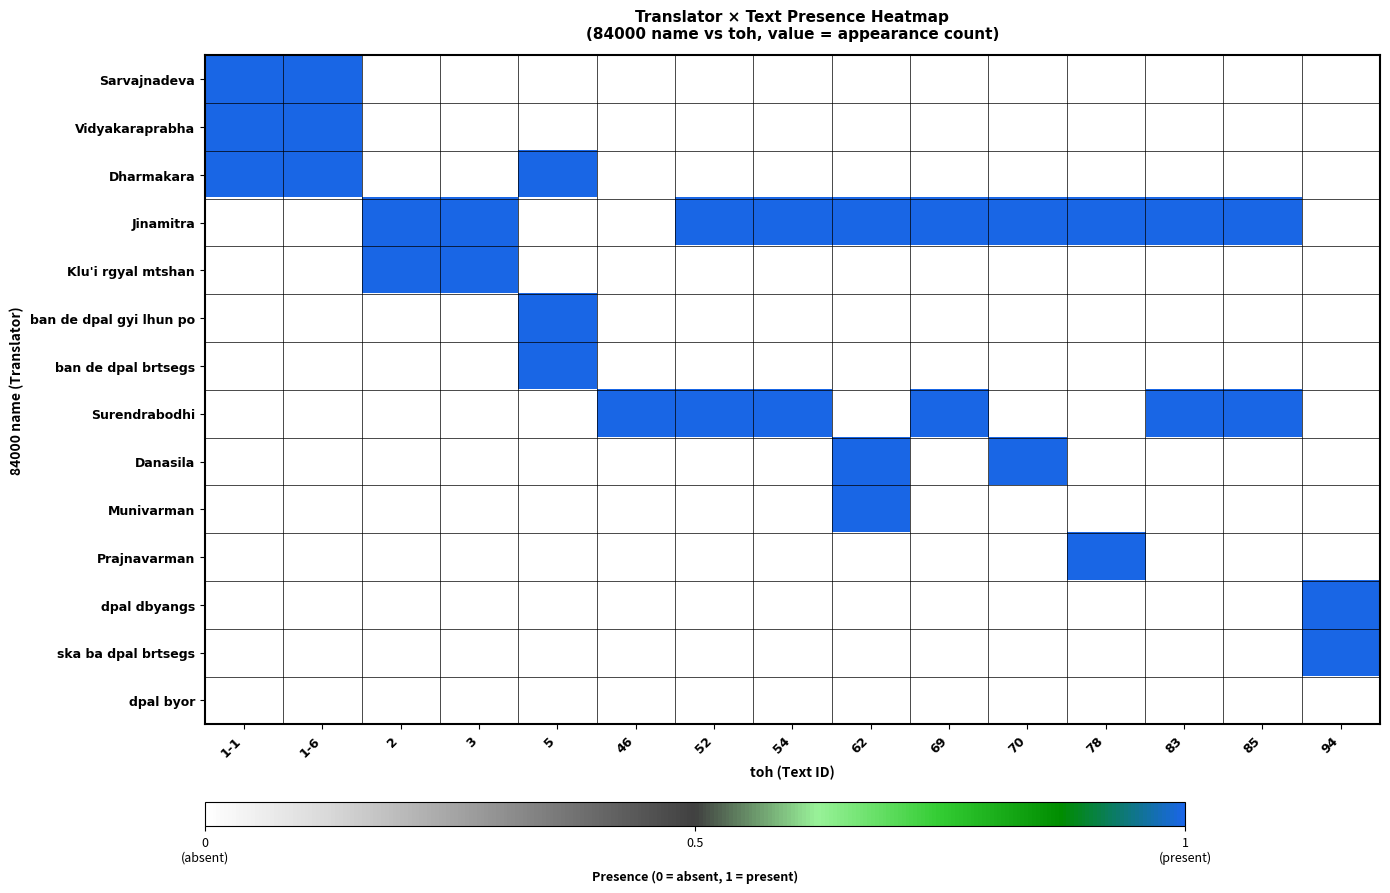

At which category is the sum across all series the highest?

1-1